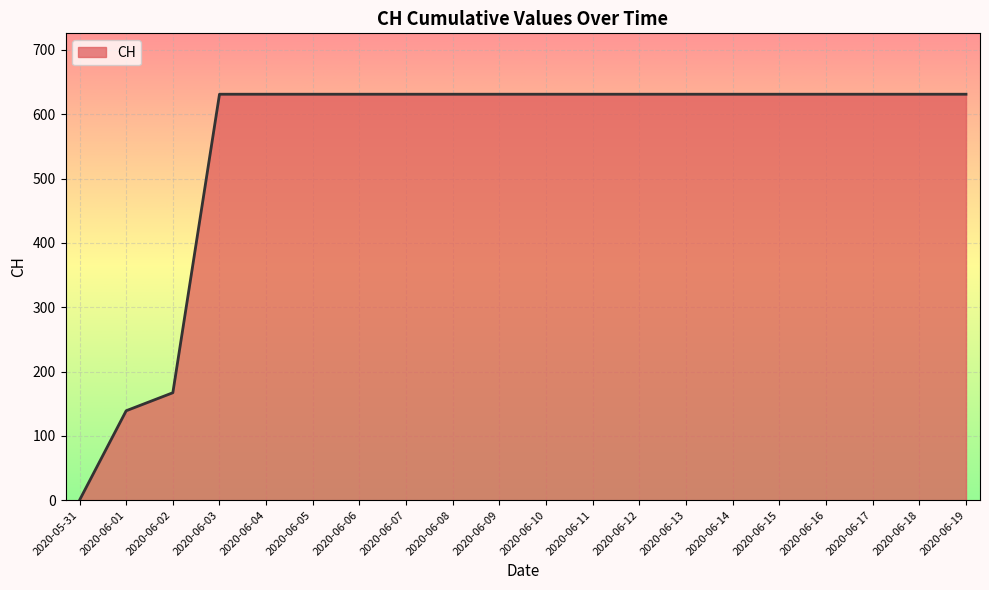

How many categories are shown in the chart?

20